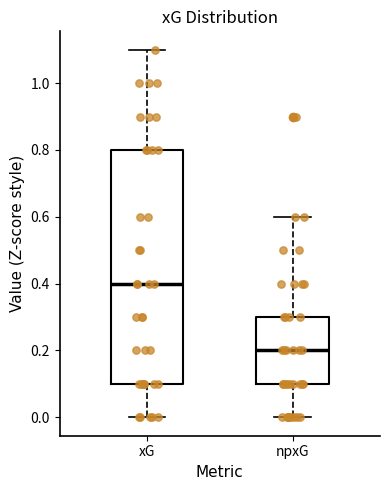

Reading left to right, read every box against the y-axis: the position of its median line, the range the box covers, and the ends of its whiskers. The values are not printed on the chart, so give them approximately, as read against the axis.

xG: median 0.4, box 0.1 to 0.8, whiskers 0.0 to 1.1
npxG: median 0.2, box 0.1 to 0.3, whiskers 0.0 to 0.6